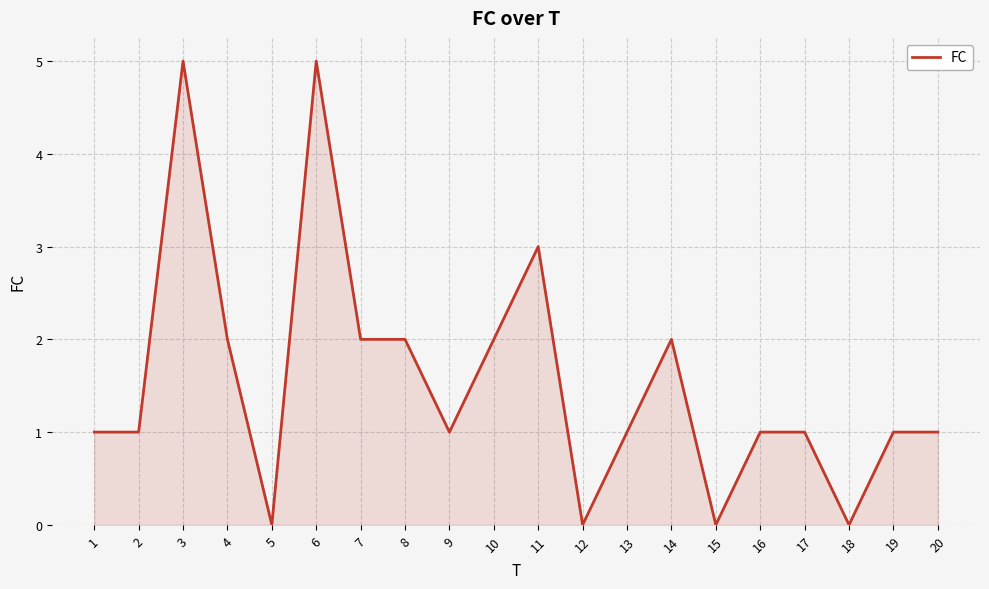

What is the difference between the maximum and minimum values?

5